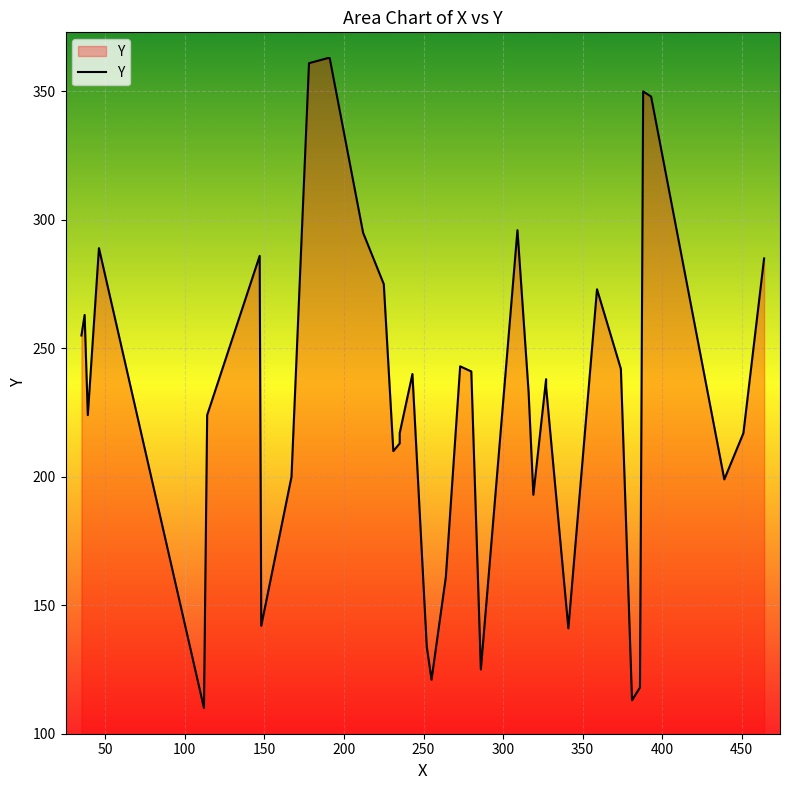

What is the maximum value shown in the chart?

363